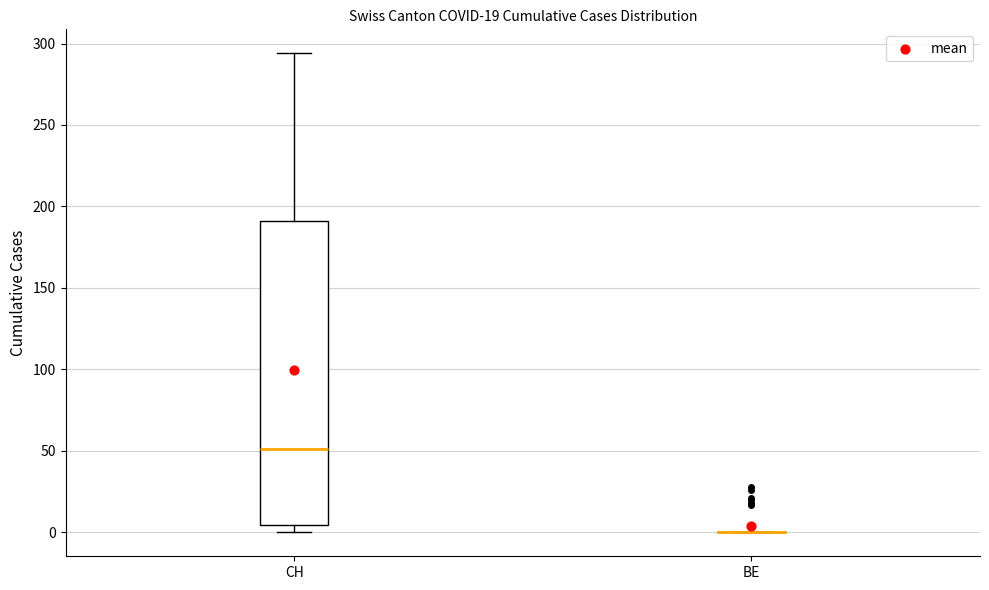

Which box is the tallest, from its lower edge to its upper edge?

CH